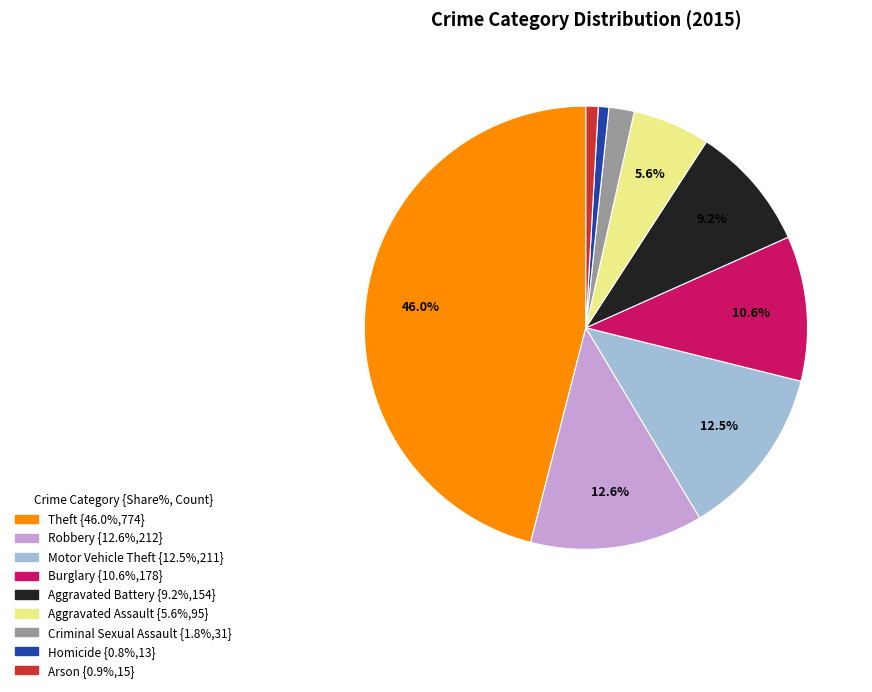

How many slices are in this pie chart?

9